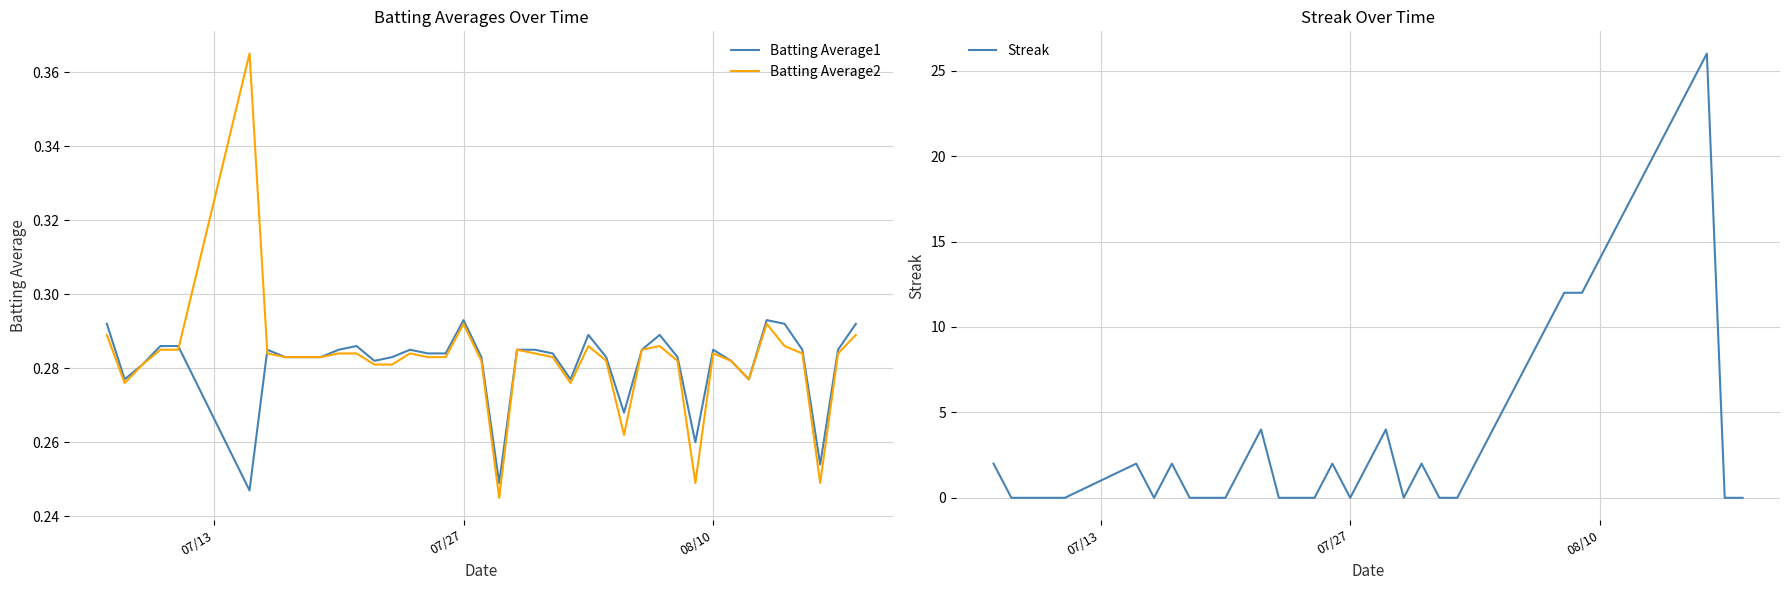

After their last crossing, which series has the higher values: Streak or Batting Average2?

Batting Average2